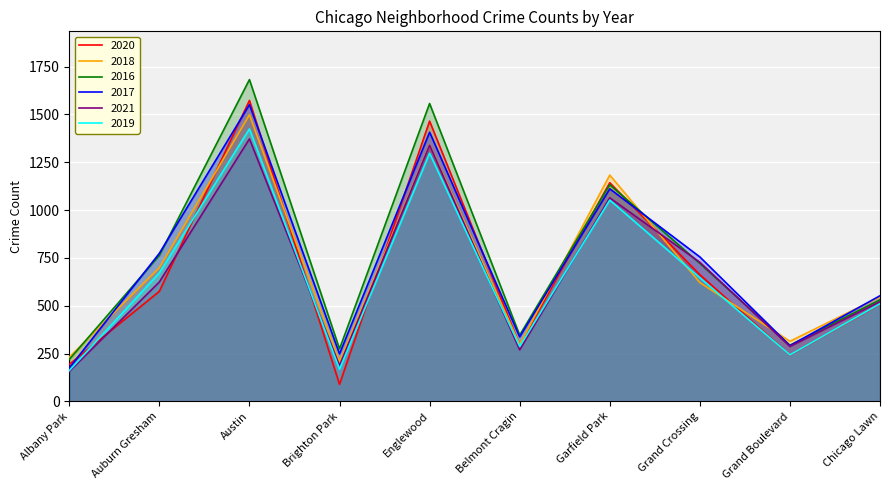

Which series changed the most between Belmont Cragin and Chicago Lawn?

2021